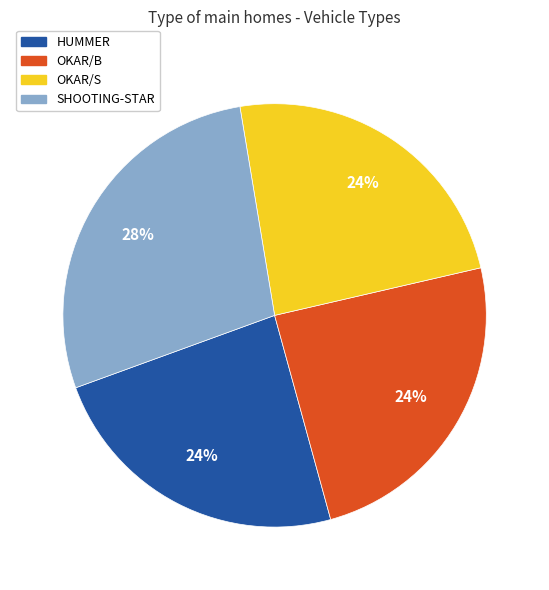

To the nearest percent, what is the difference between the largest and smallest slice percentages?

4%